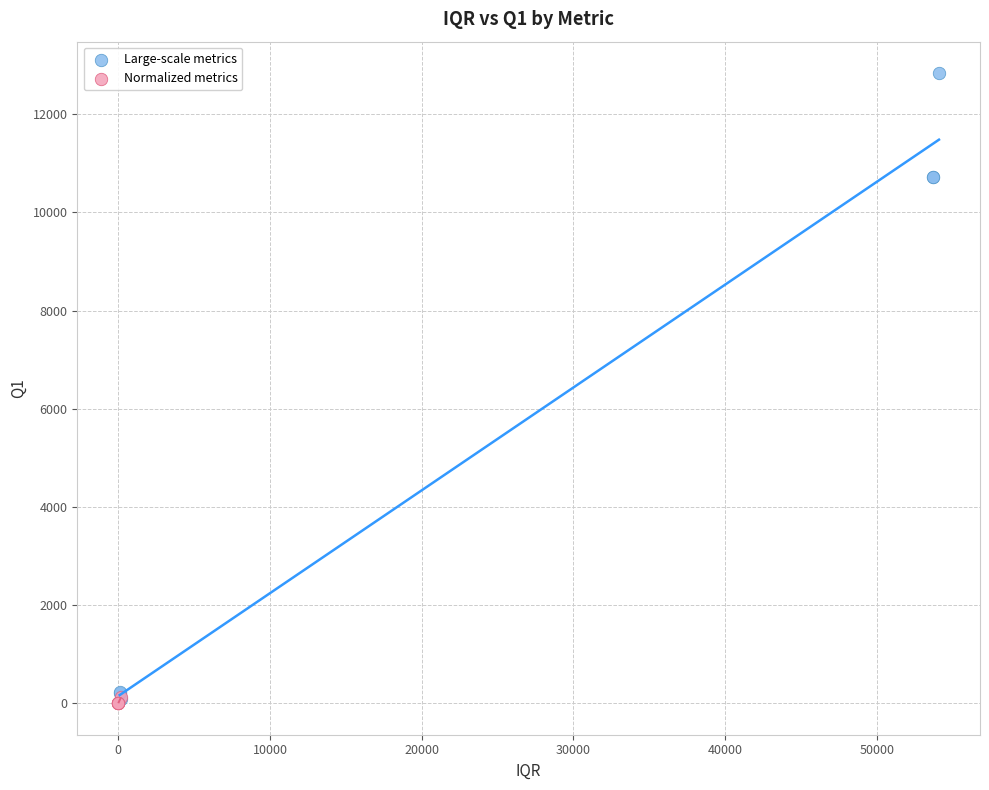

What are all the series names shown in the legend?

Large-scale metrics, Normalized metrics